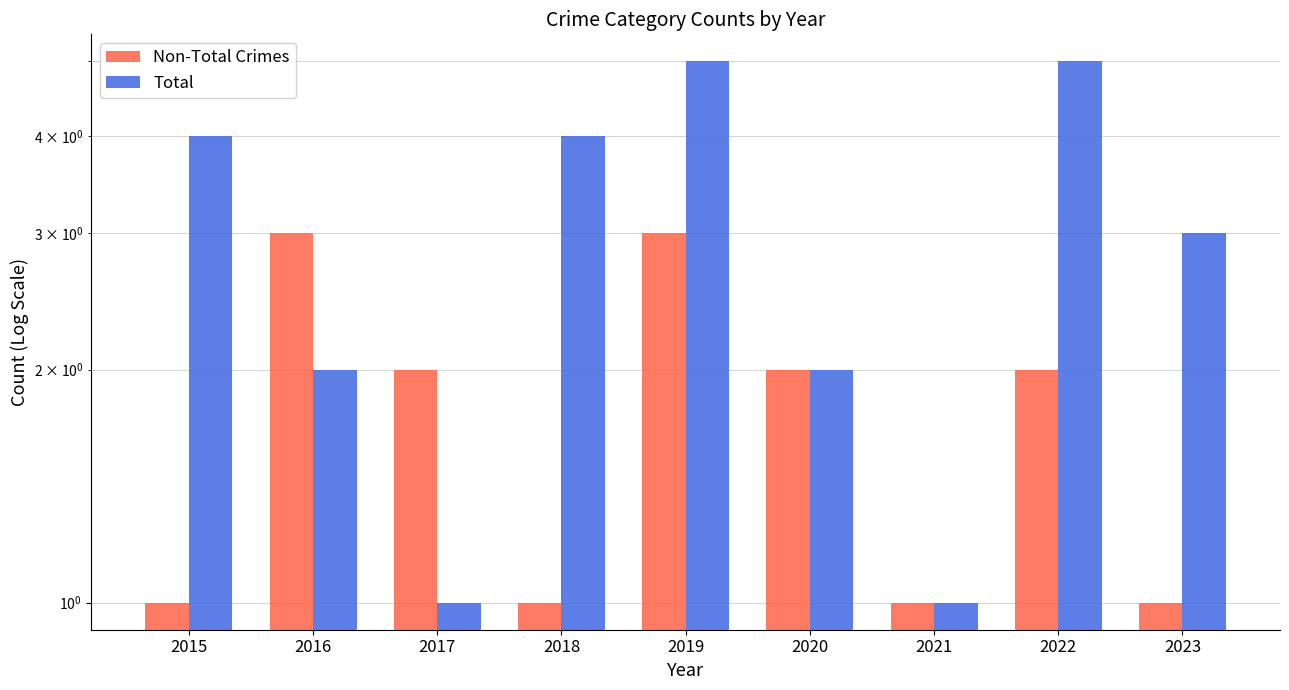

What is the value of the Total bar at the 6th from the left?

2